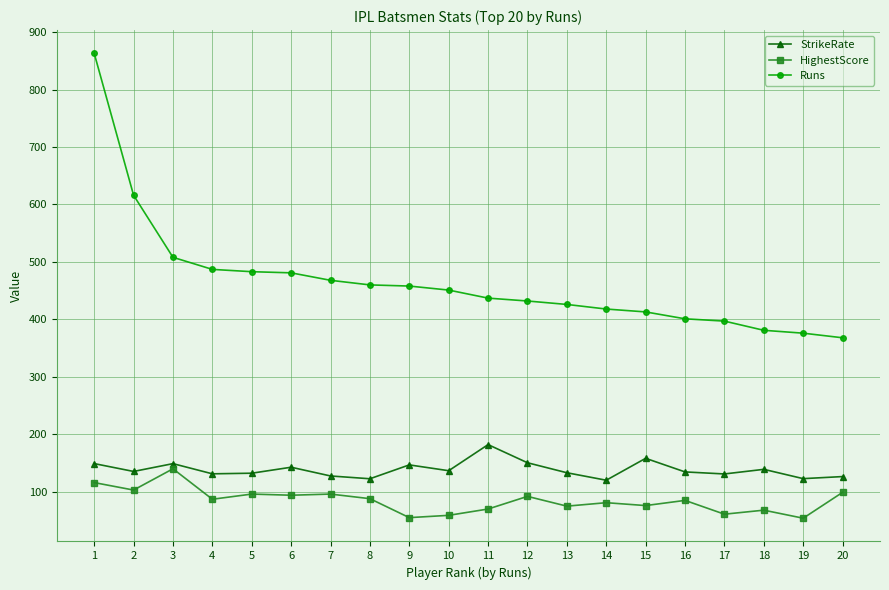

Is this an area chart (filled region under the line)?

No